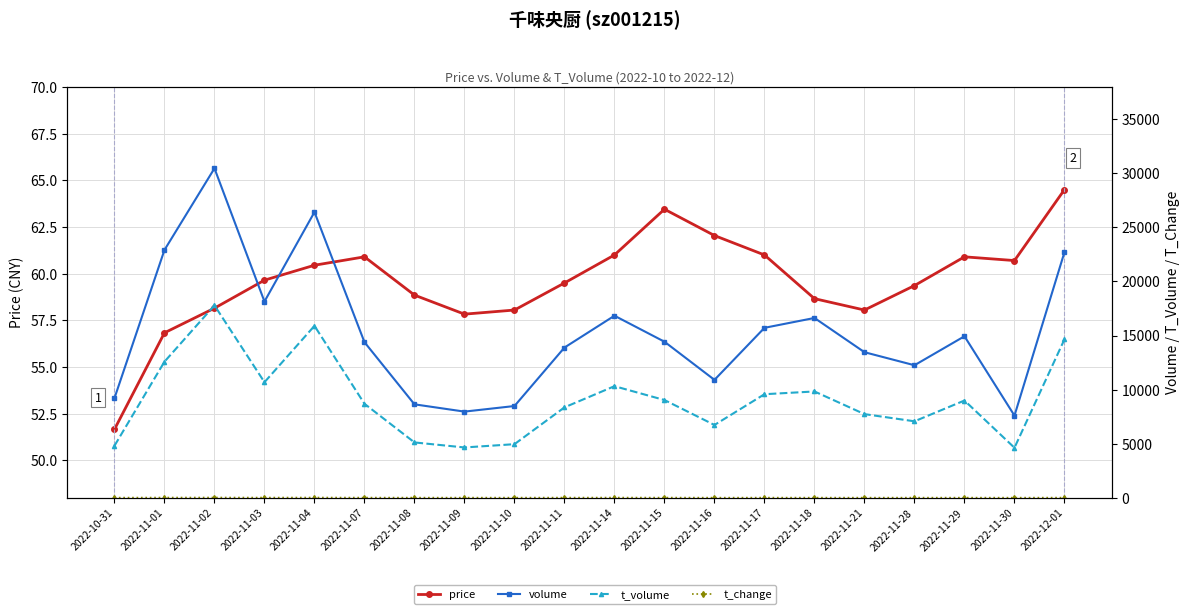

How many lines are shown in the chart?

4